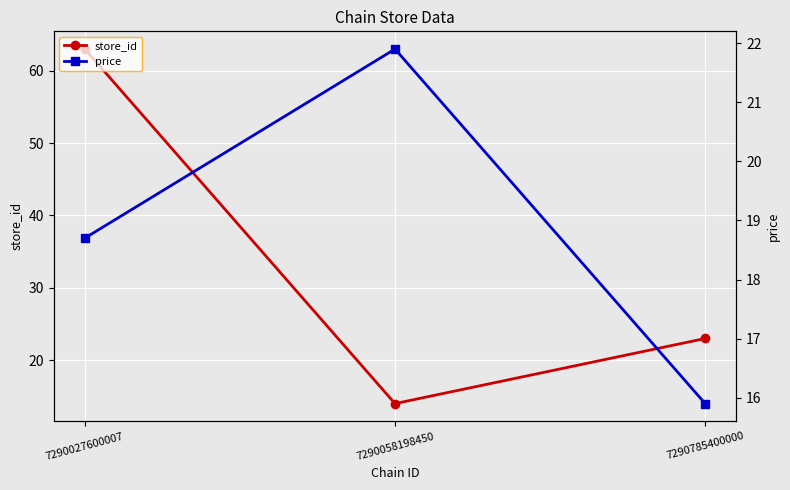

How many store_id values are between 14 and 63?

3